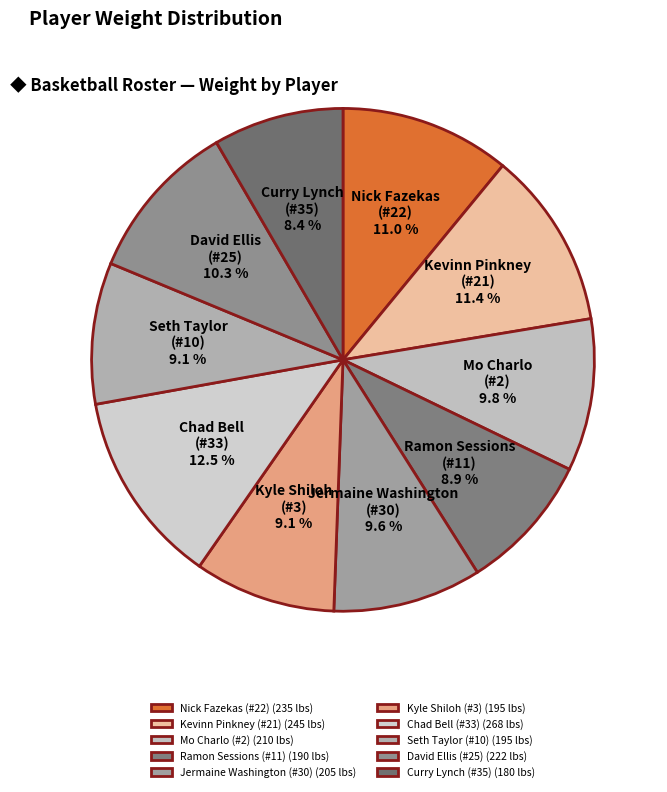

Is there any slice that represents more than half of the pie?

No